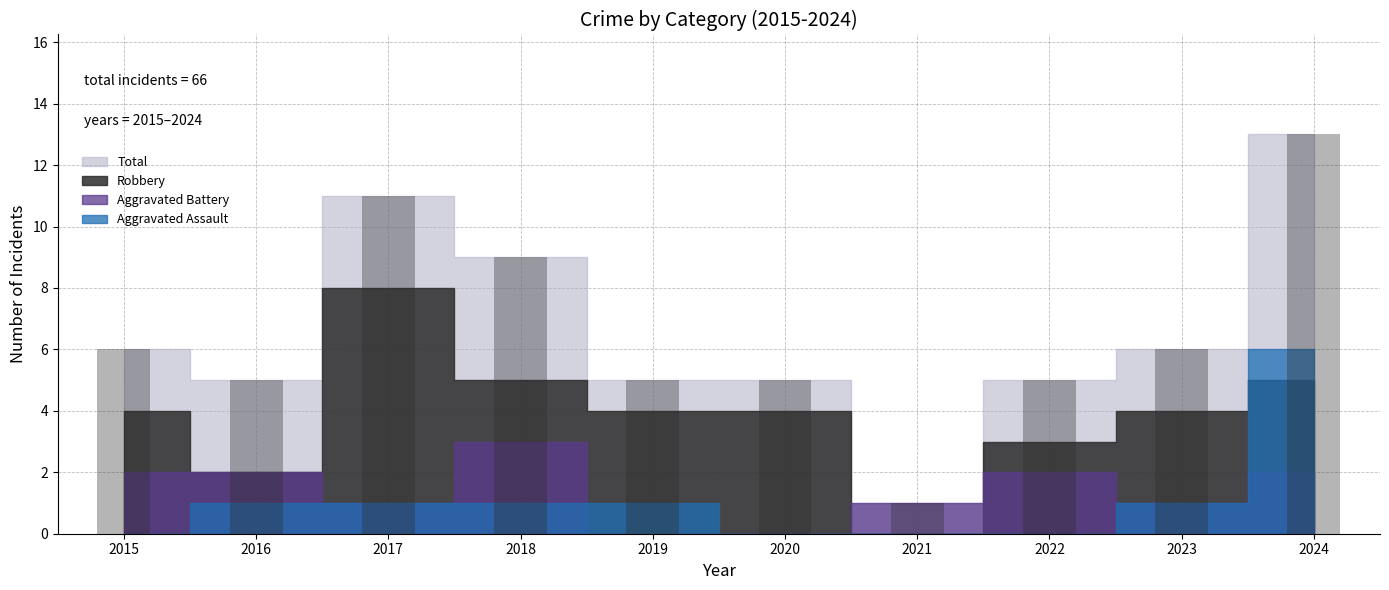

The value at 2024 is 3. True or false?

False